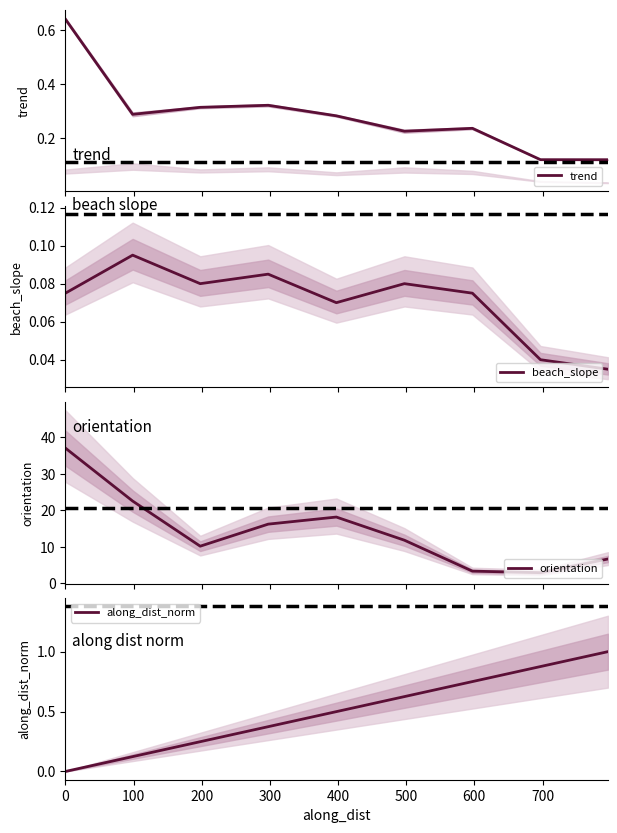

Reading left to right, transcribe all the data shown in this chart.

trend: 0.6	0.3	0.3	0.3	0.3	0.2	0.2	0.1	0.1
beach_slope: 0.1	0.1	0.1	0.1	0.1	0.1	0.1	0.0	0.0
orientation: 37.0	22.5	10.2	16.2	18.1	11.8	3.3	2.9	6.7
along_dist_norm: 0.0	0.1	0.2	0.4	0.5	0.6	0.8	0.9	1.0